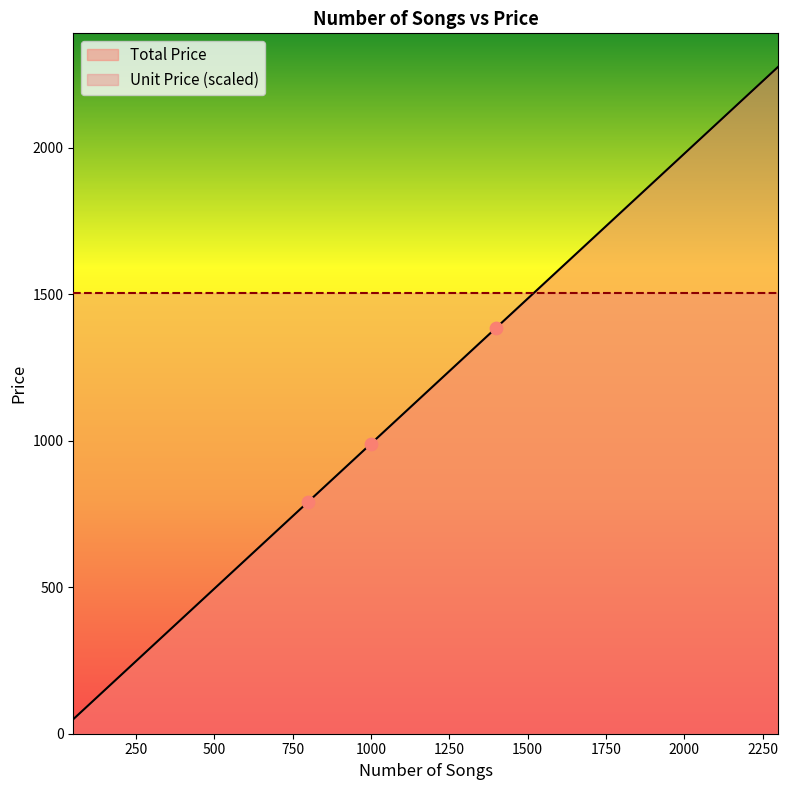

Between 150 and 75, which is larger?

150